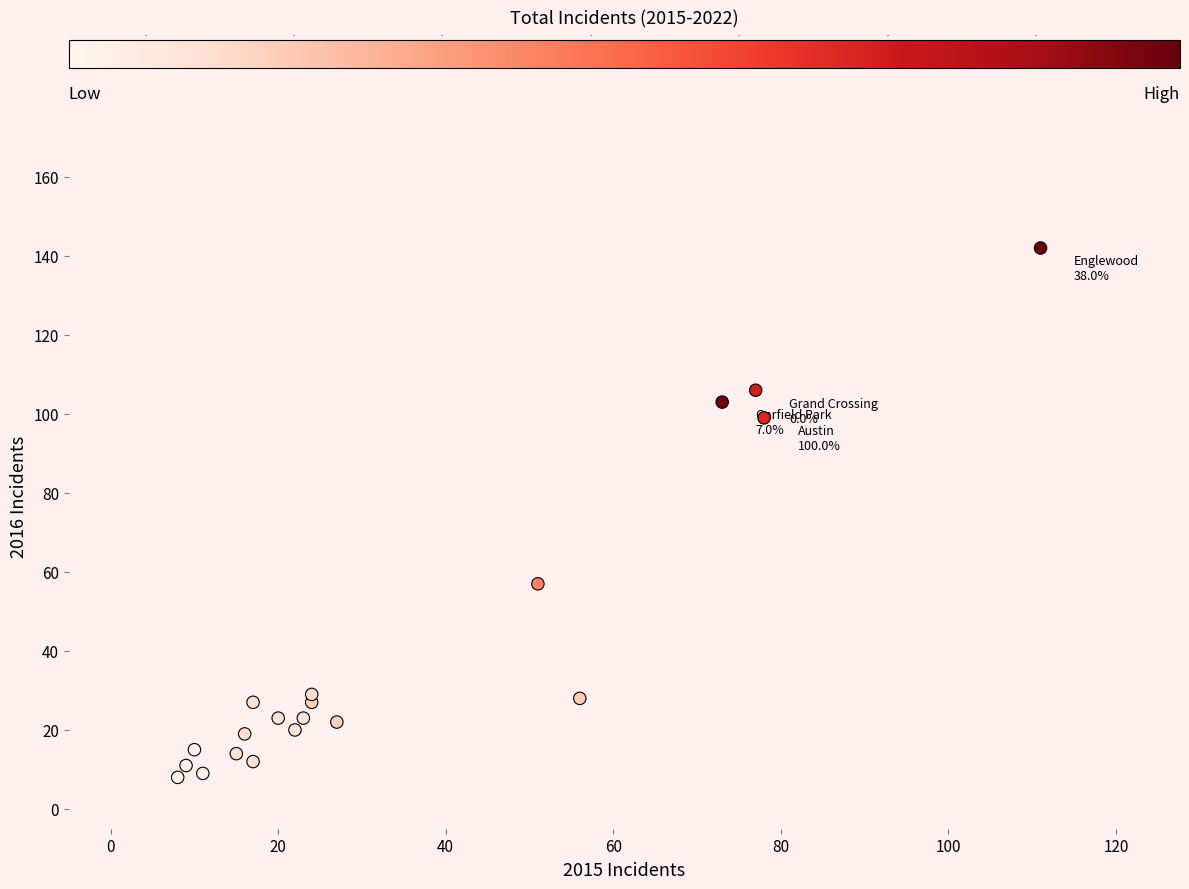

What Y value in the scatter plot is closest to 75?

57